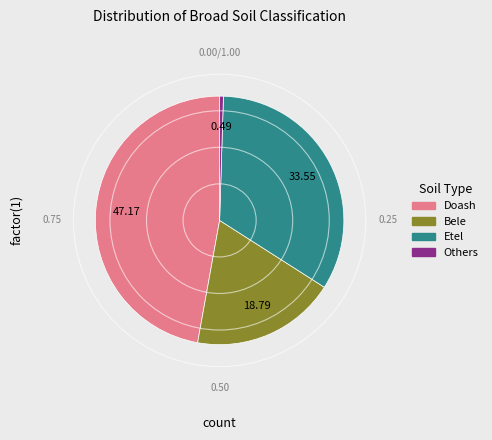

Is there any slice that represents more than half of the pie?

No